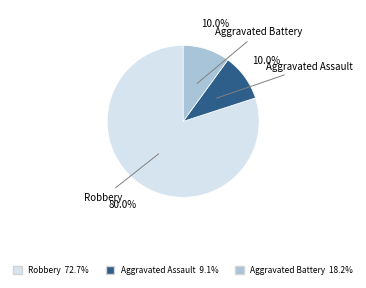

What is the largest slice in the pie chart?

Robbery